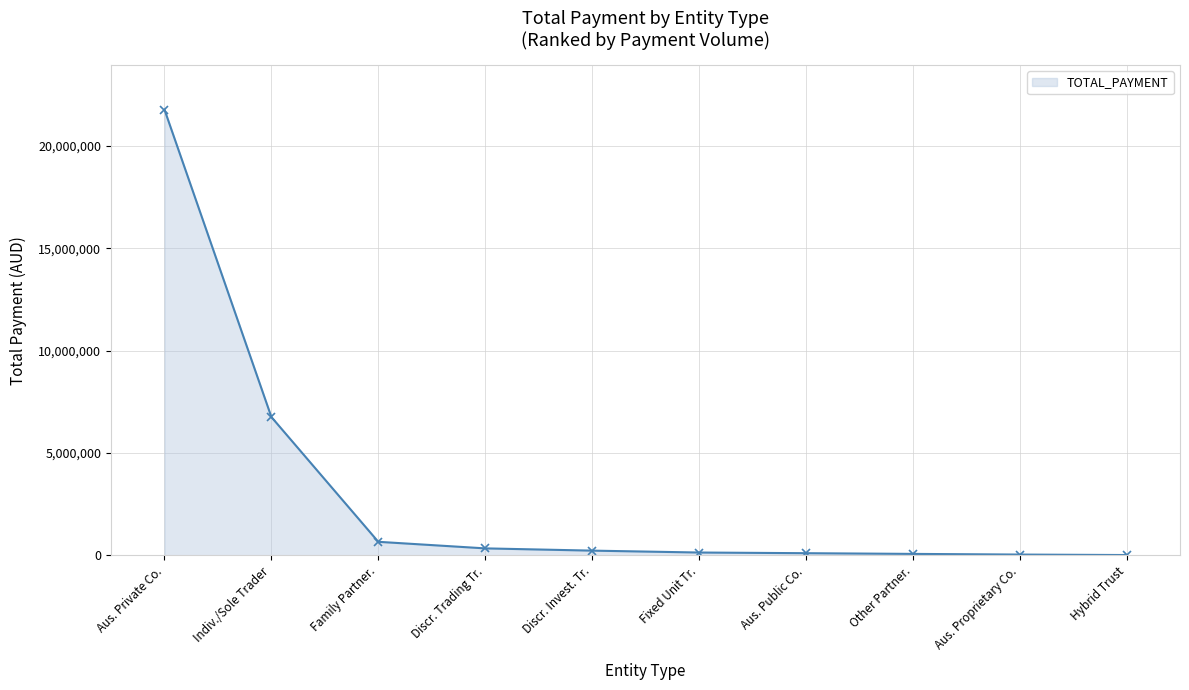

List the labels in order of value, largest first.

Aus. Private Co., Indiv./Sole Trader, Family Partner., Discr. Trading Tr., Discr. Invest. Tr., Fixed Unit Tr., Aus. Public Co., Other Partner., Aus. Proprietary Co., Hybrid Trust